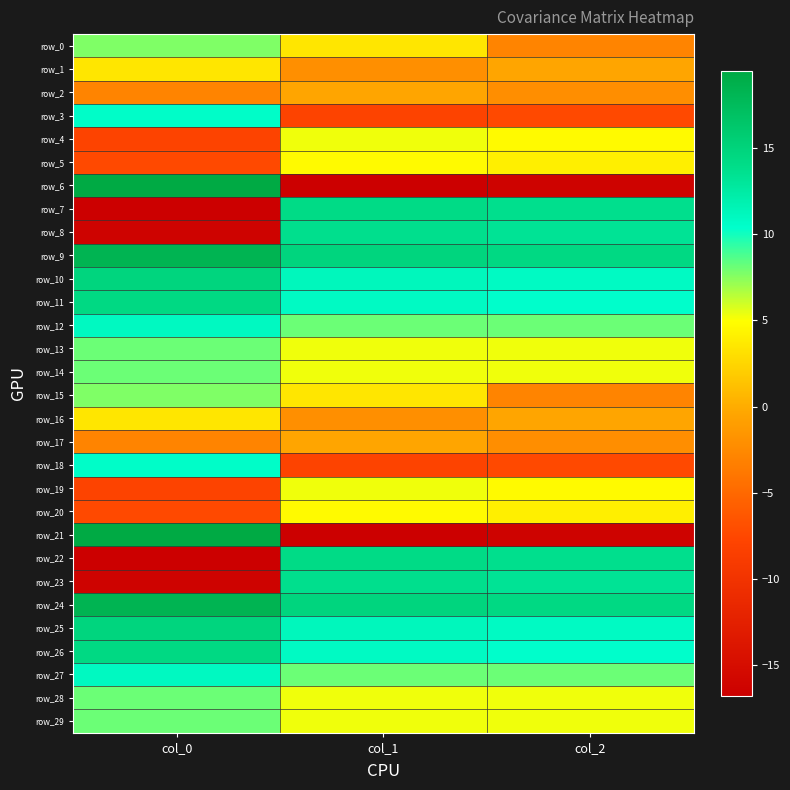

At which category is the sum across all series the highest?

col_1